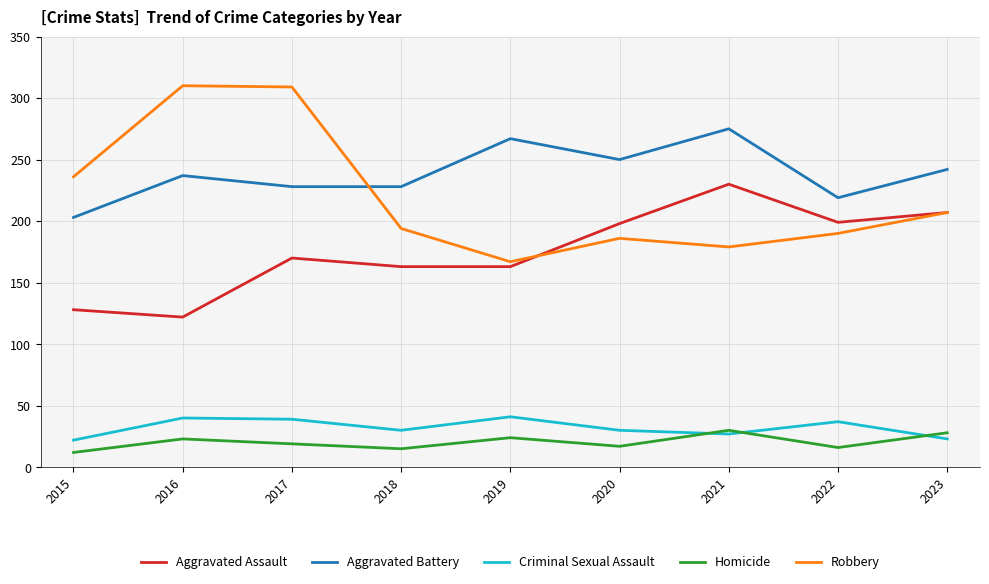

At 2018, list the series in order from largest to smallest.

Aggravated Battery, Robbery, Aggravated Assault, Criminal Sexual Assault, Homicide